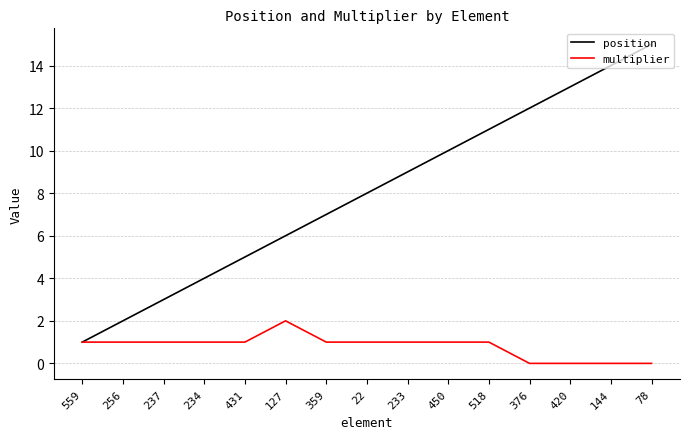

Which series has the largest total across all categories?

position